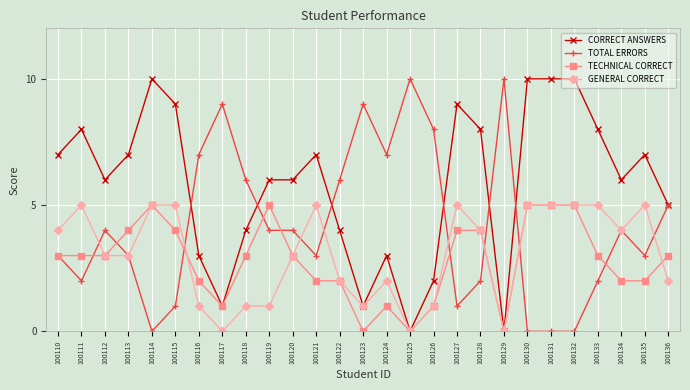

Reading right to left, extract all data points from this chart.

CORRECT ANSWERS: 5	7	6	8	10	10	10	0	8	9	2	0	3	1	4	7	6	6	4	1	3	9	10	7	6	8	7
TOTAL ERRORS: 5	3	4	2	0	0	0	10	2	1	8	10	7	9	6	3	4	4	6	9	7	1	0	3	4	2	3
TECHNICAL CORRECT: 3	2	2	3	5	5	5	0	4	4	1	0	1	0	2	2	3	5	3	1	2	4	5	4	3	3	3
GENERAL CORRECT: 2	5	4	5	5	5	5	0	4	5	1	0	2	1	2	5	3	1	1	0	1	5	5	3	3	5	4